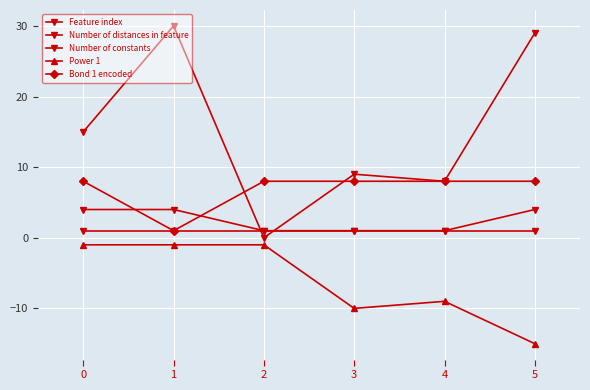

In Power 1, how many points are lower than both neighbors (excluding endpoints)?

1